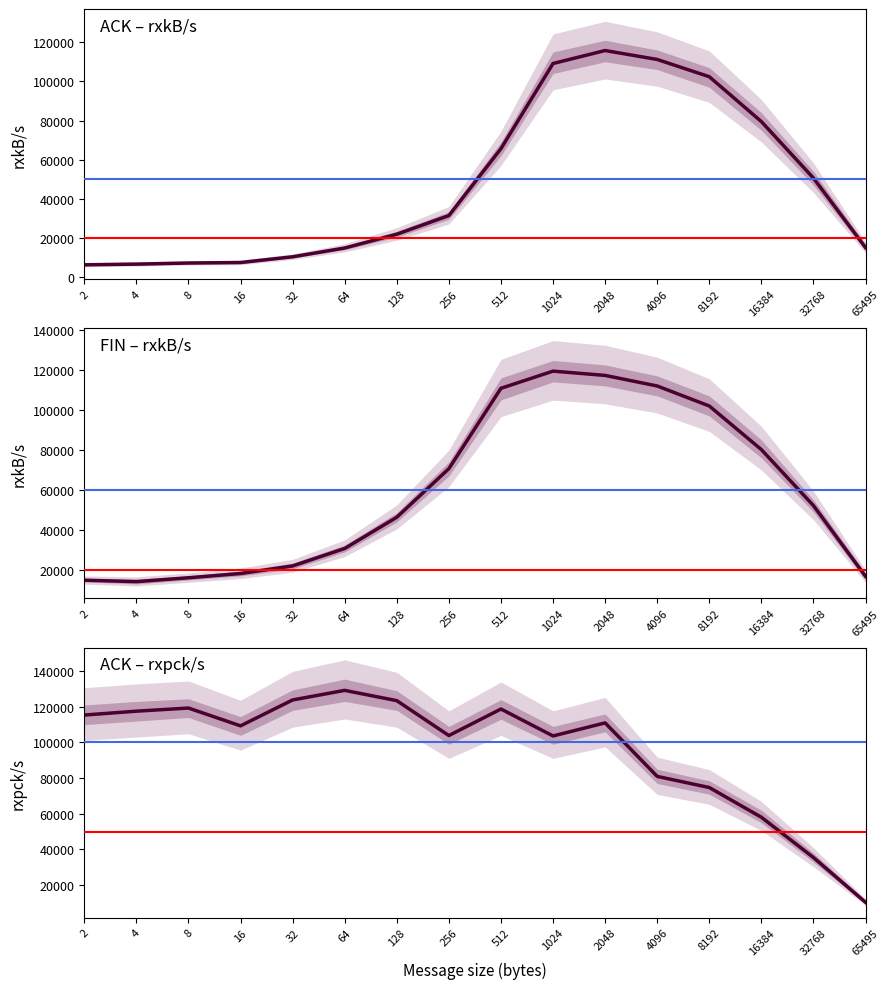

Reading left to right, transcribe all the data shown in this chart.

ACK – rxkB/s: 6309.5	6657.6	7223.2	7472.6	10400.2	14888.6	21938.7	31445.7	65636.1	109107.1	115740.3	111175.1	102362.4	79440.2	50581.3	15110.3
FIN – rxkB/s: 14857.1	14142.9	16056.6	18195.9	21970.0	30710.1	46324.9	70625.2	110794.1	119378.3	117235.3	111954.6	101946.6	80141.5	52136.7	16782.4
ACK – rxpck/s: 115372.7	117540.7	119299.3	109314.3	123835.6	129205.1	123439.1	103876.1	118752.2	103647.7	110977.3	80974.7	74734.3	58069.1	35492.3	10391.4